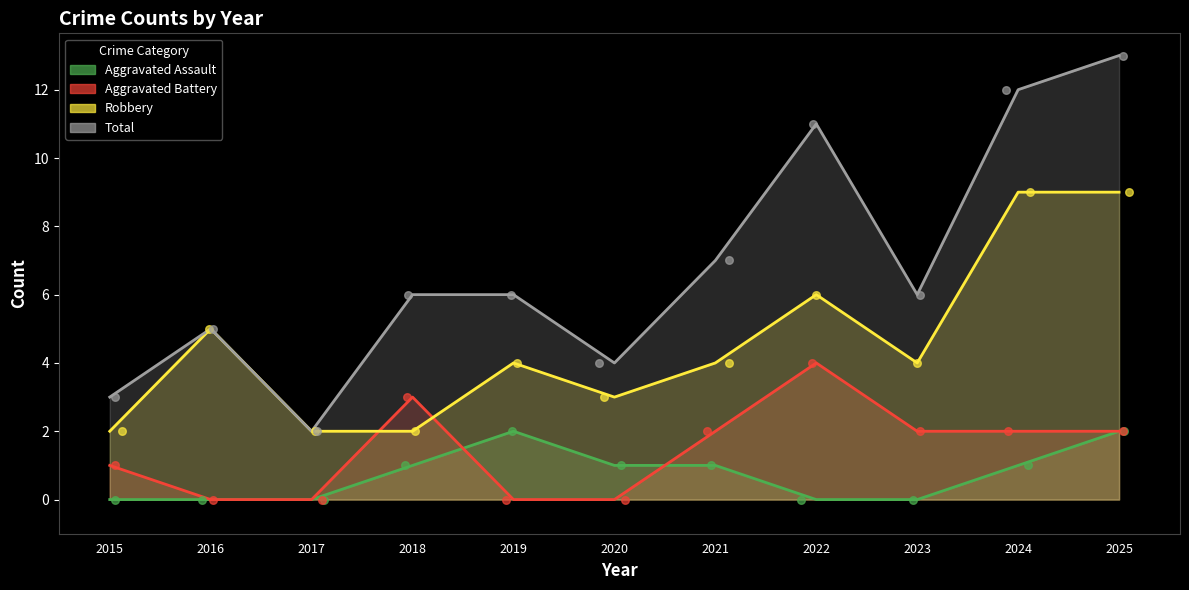

Is the value of Robbery at 2016 greater than the value of Aggravated Assault at 2023?

Yes